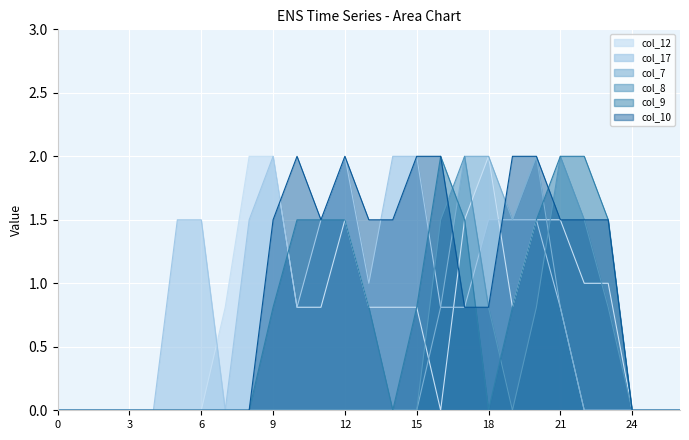

At which category is the sum across all series the highest?

20